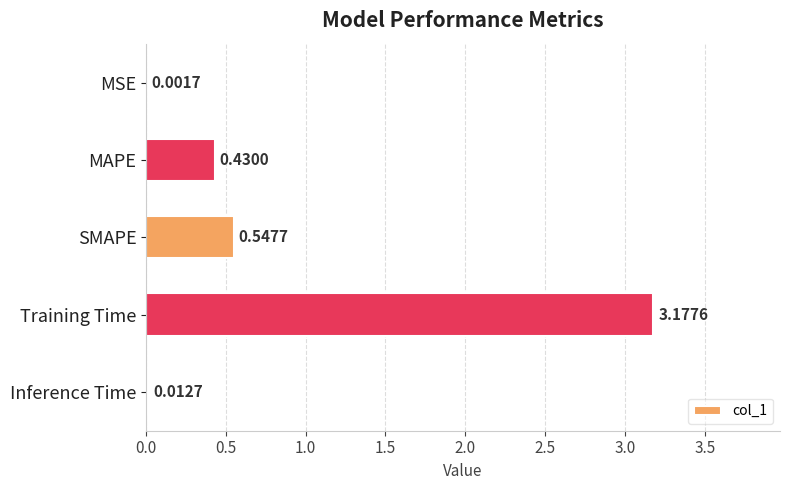

Where is the data nearest to the value 1?

SMAPE